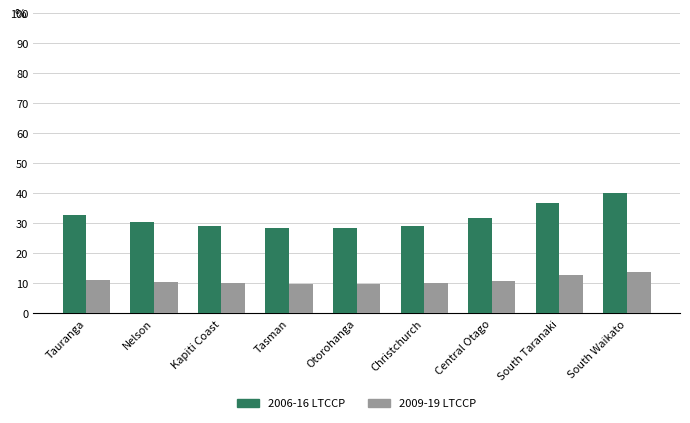

What are all the series names shown in the legend?

2006-16 LTCCP, 2009-19 LTCCP